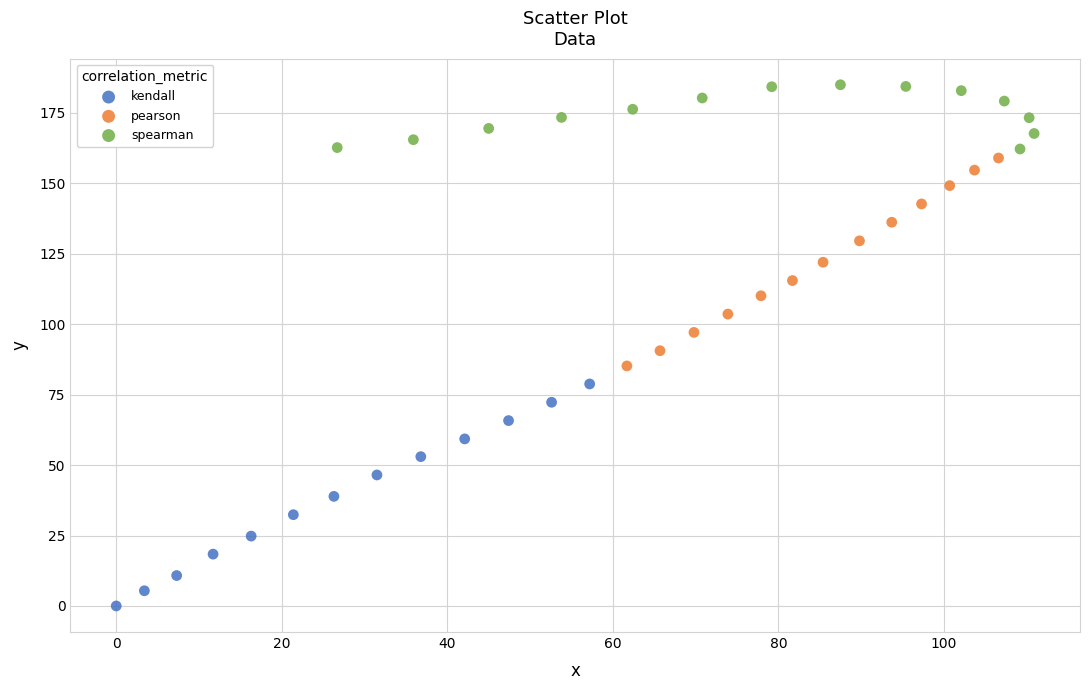

Which series reaches the minimum Y coordinate?

kendall